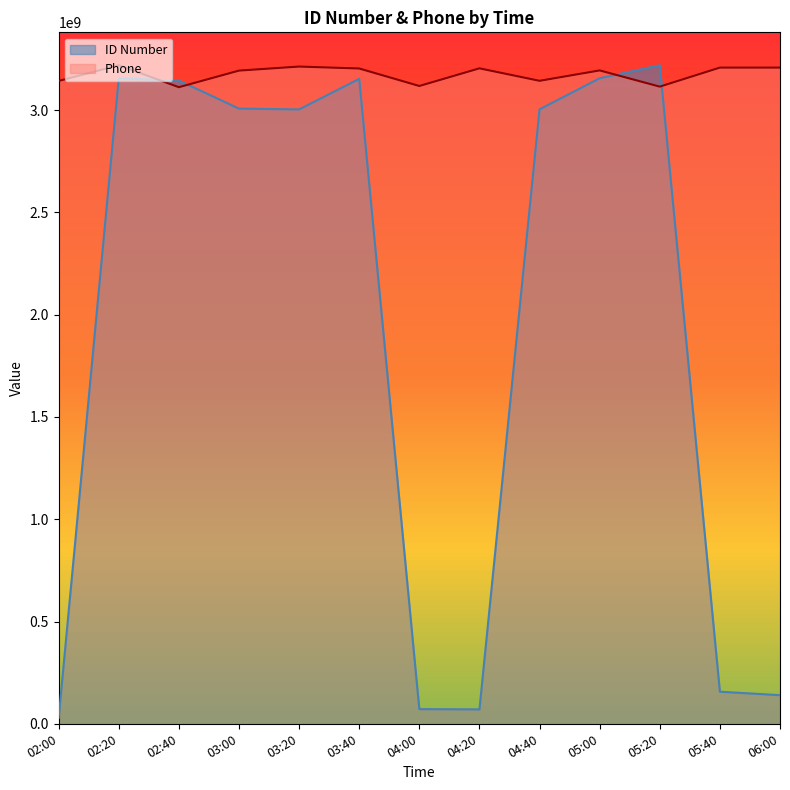

What is the difference between the highest and lowest values at 03:20?

209439702.3